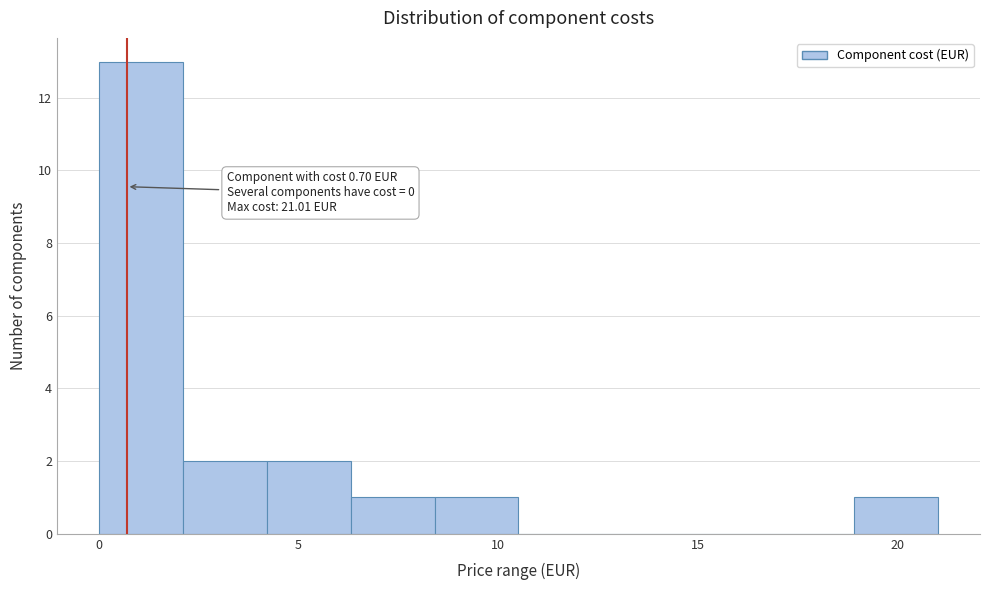

Over which range of the x-axis is the bar tallest?

0.0 to 2.0